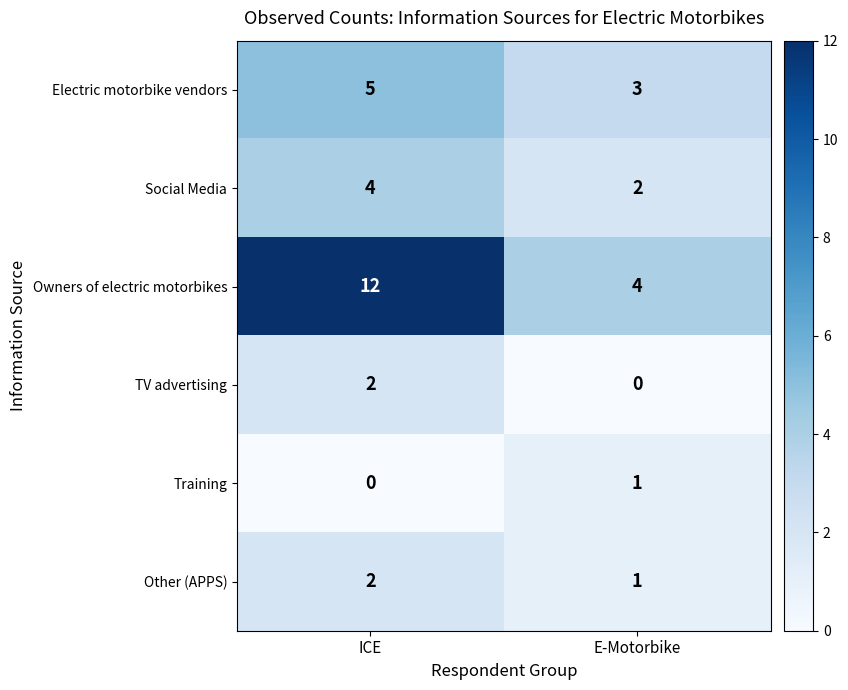

Reading right to left, what are all the values shown in this chart?

Electric motorbike vendors: E-Motorbike=3	ICE=5
Social Media: E-Motorbike=2	ICE=4
Owners of electric motorbikes: E-Motorbike=4	ICE=12
TV advertising: E-Motorbike=0	ICE=2
Training: E-Motorbike=1	ICE=0
Other (APPS): E-Motorbike=1	ICE=2